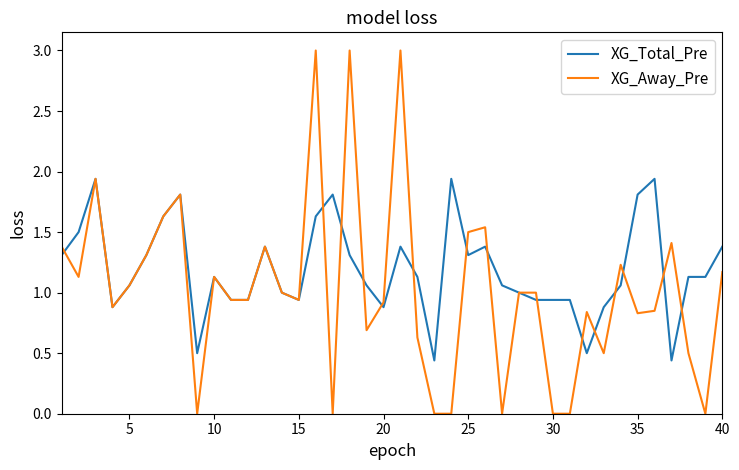

Which series has the largest total across all categories?

XG_Total_Pre